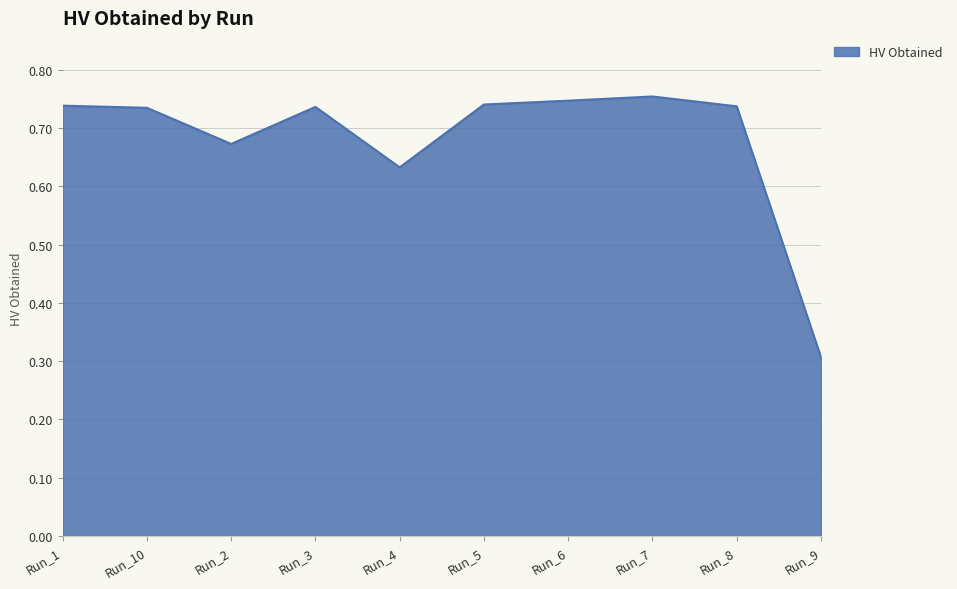

At which label is the value closest to 0?

Run_9